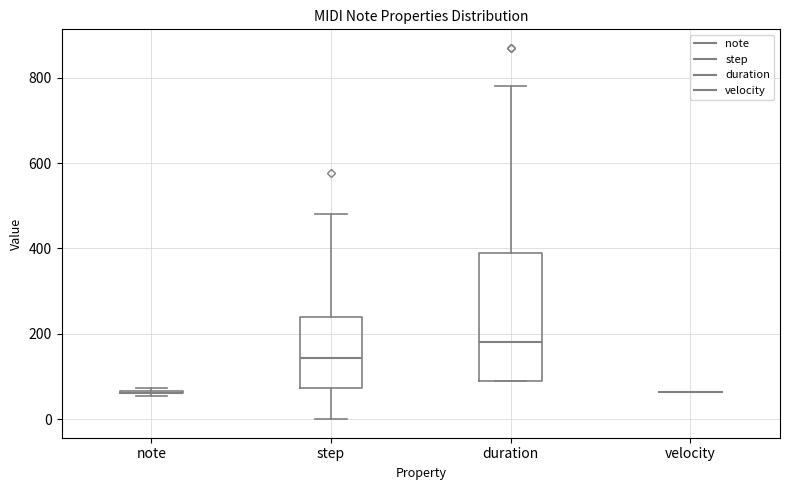

Which box is the tallest, from its lower edge to its upper edge?

duration